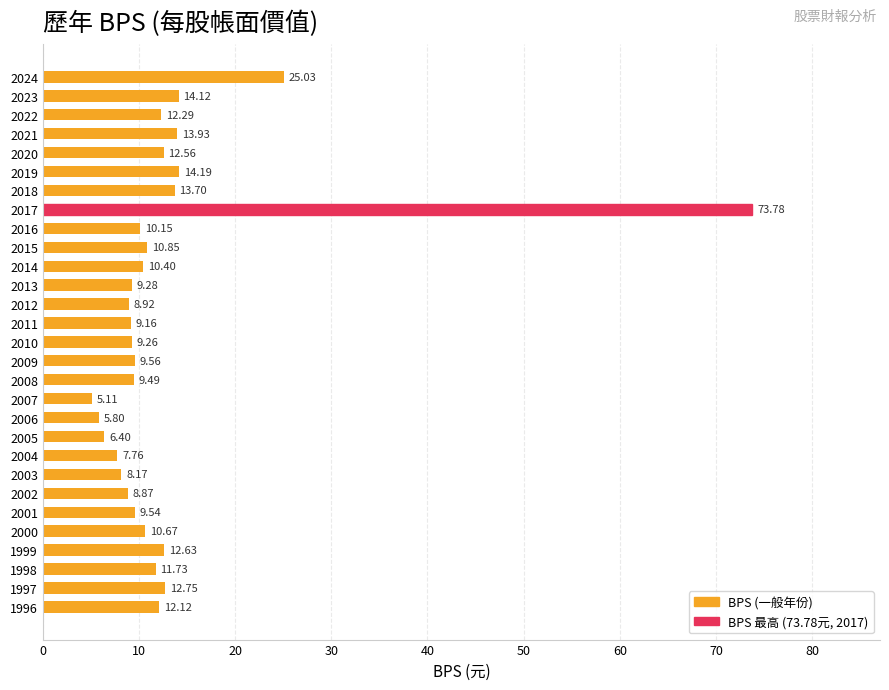

What is the difference between the second highest and minimum values?

19.9